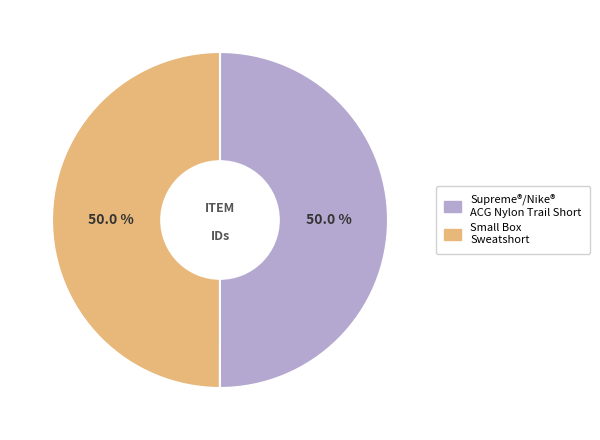

Combined, what portion of the pie is Supreme®/Nike® ACG Nylon Trail Short and Small Box Sweatshort?

100.0%